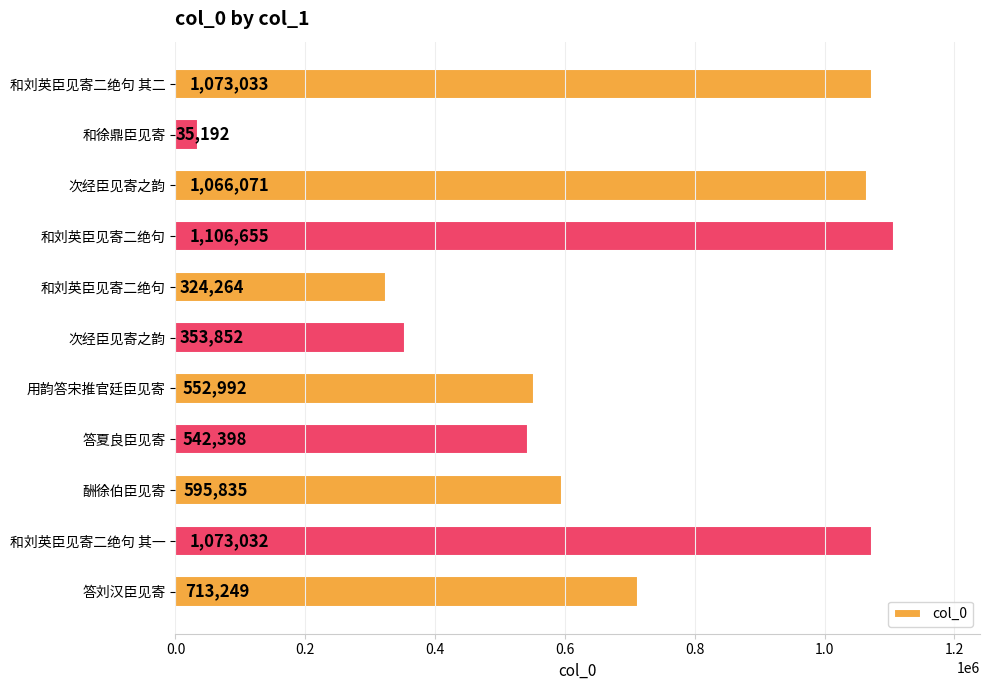

How many data points are less than 595835?

5